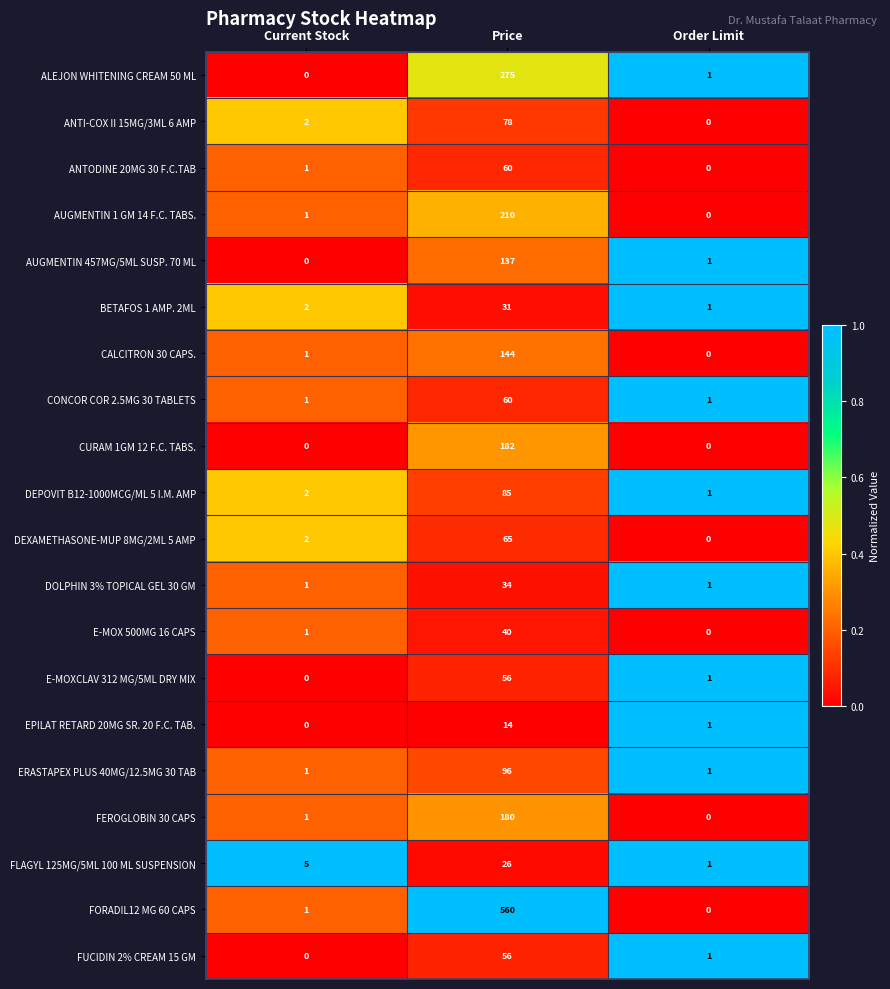

How many distinct data groups are displayed?

20